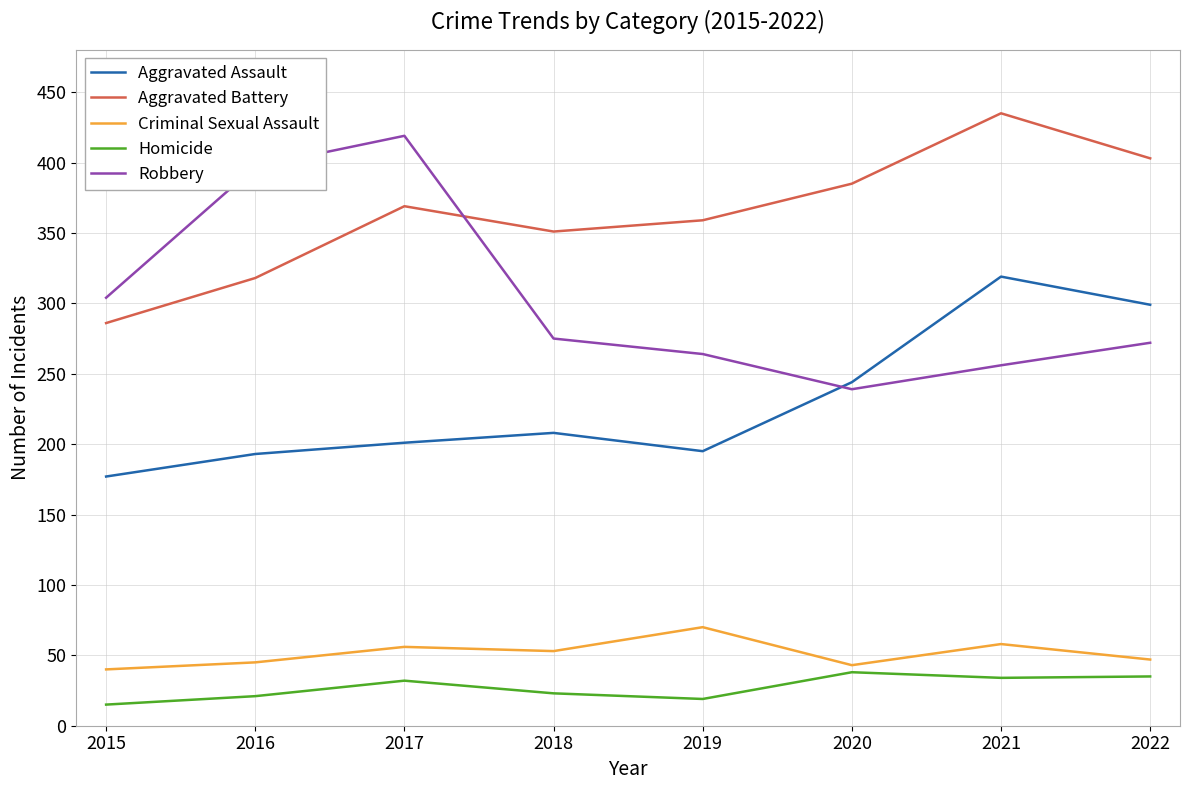

Between 2017 and 2019, which series saw the biggest shift?

Robbery